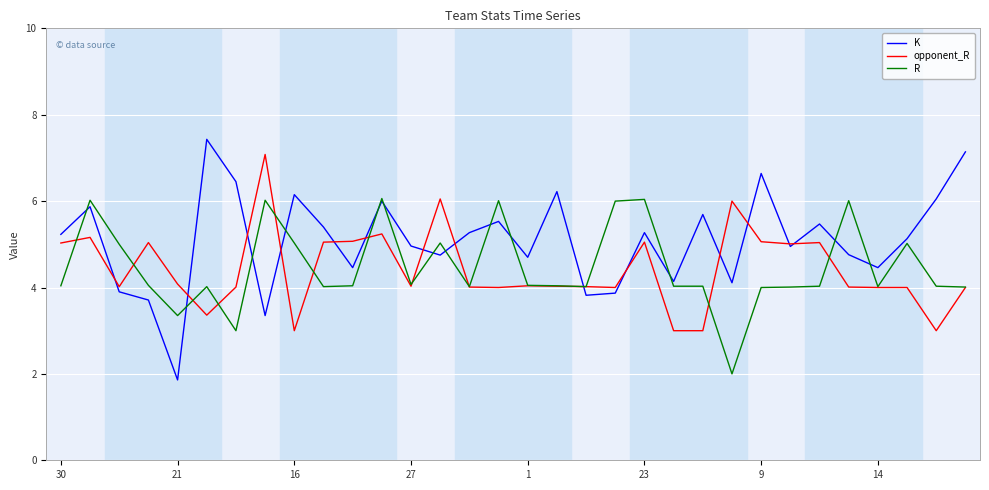

What is the maximum value shown in the chart?

7.4